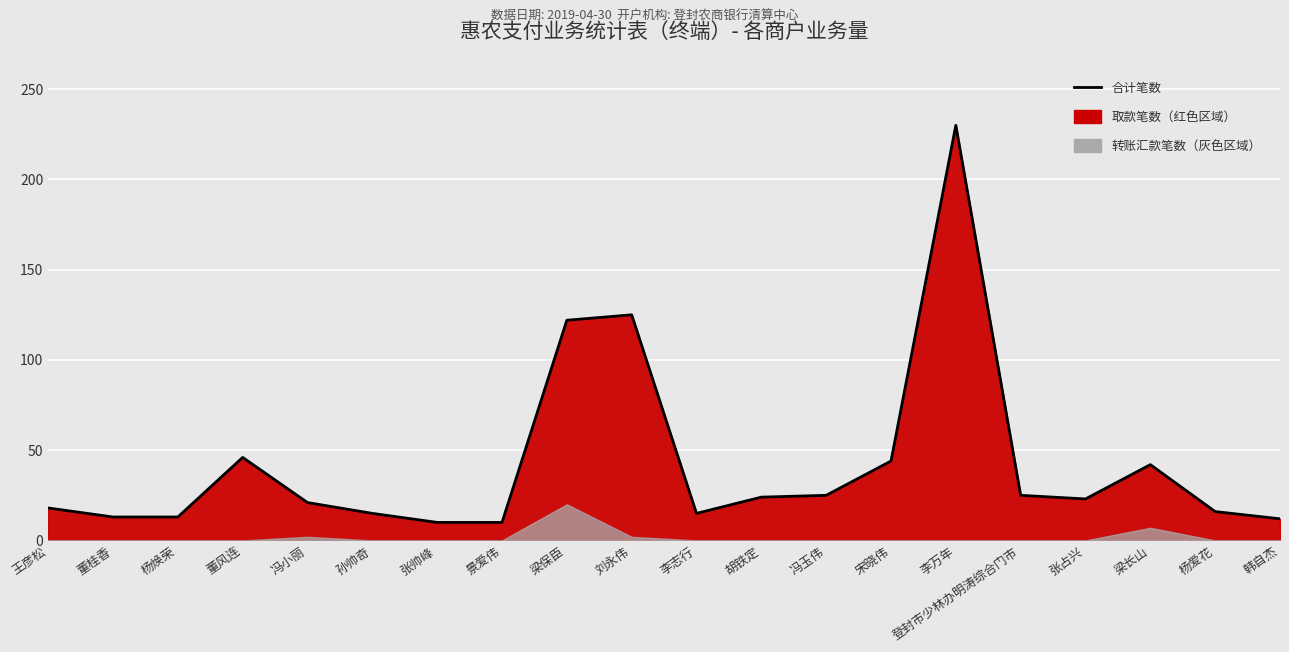

How many interior local valleys (lower than both neighbors) does the data have?

2